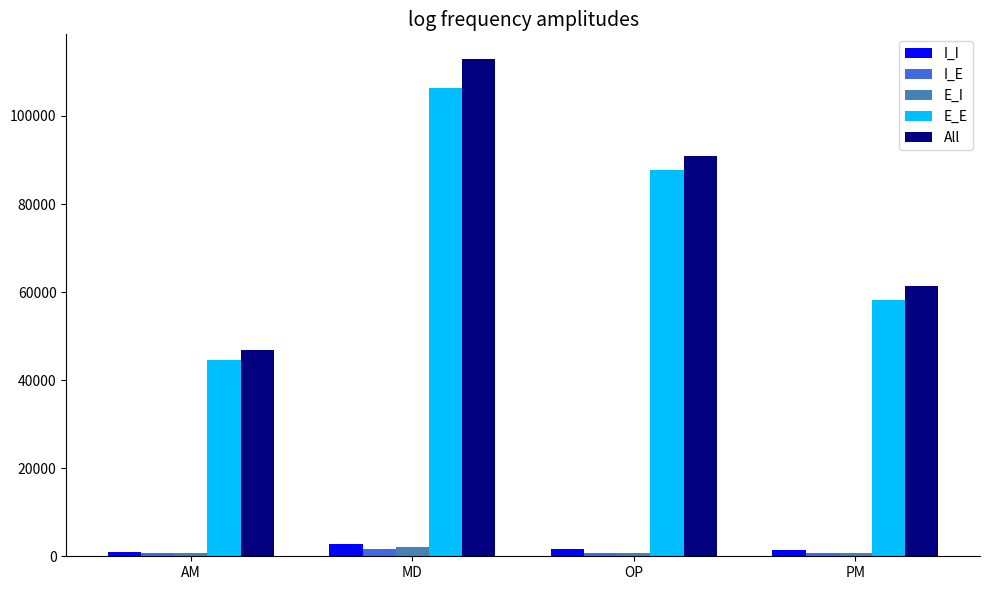

How many bars are there in each group?

5